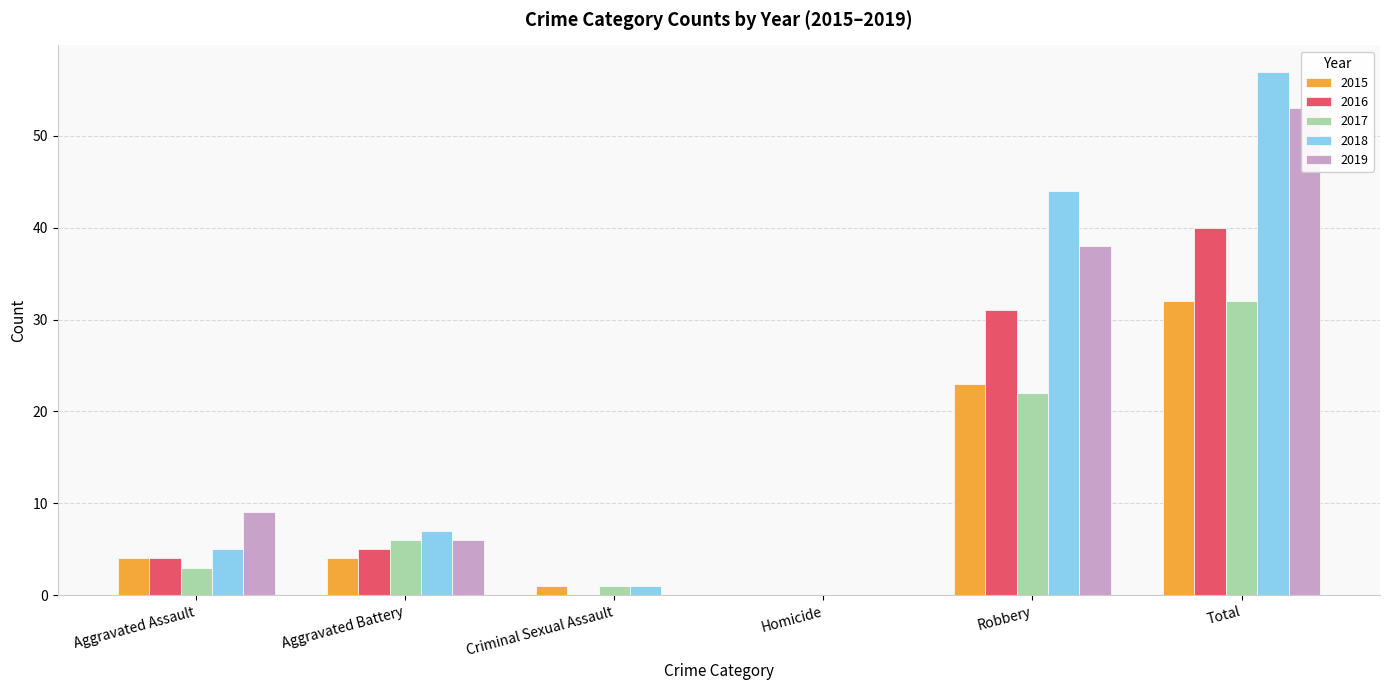

What is the average value of the 2016 series?

13